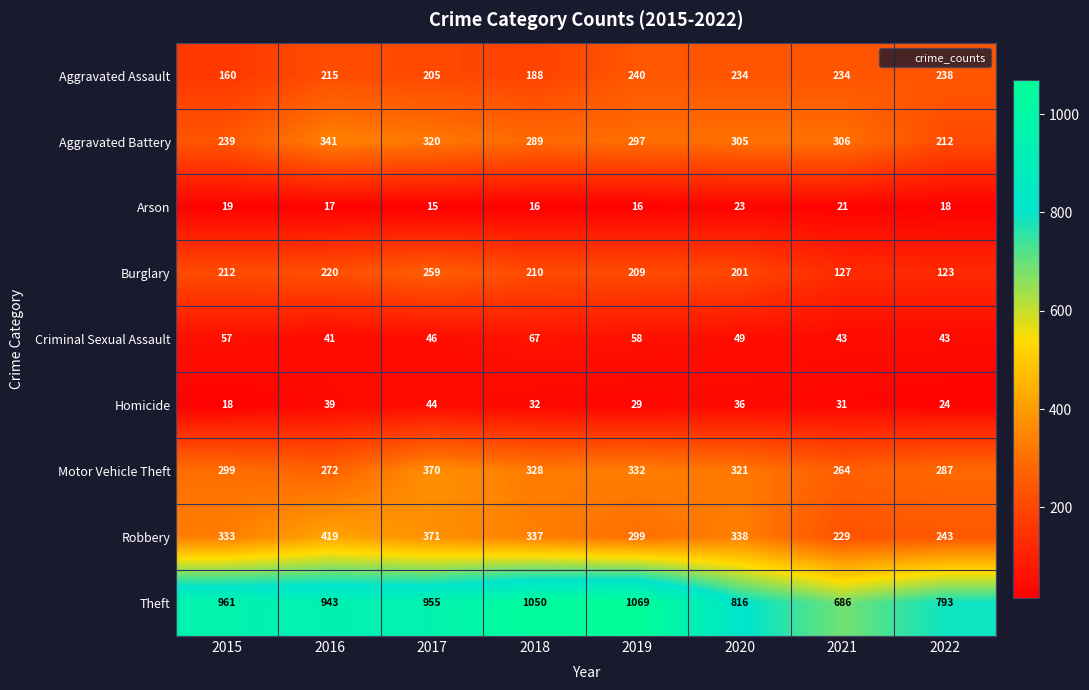

Which series has the widest spread of values?

Theft